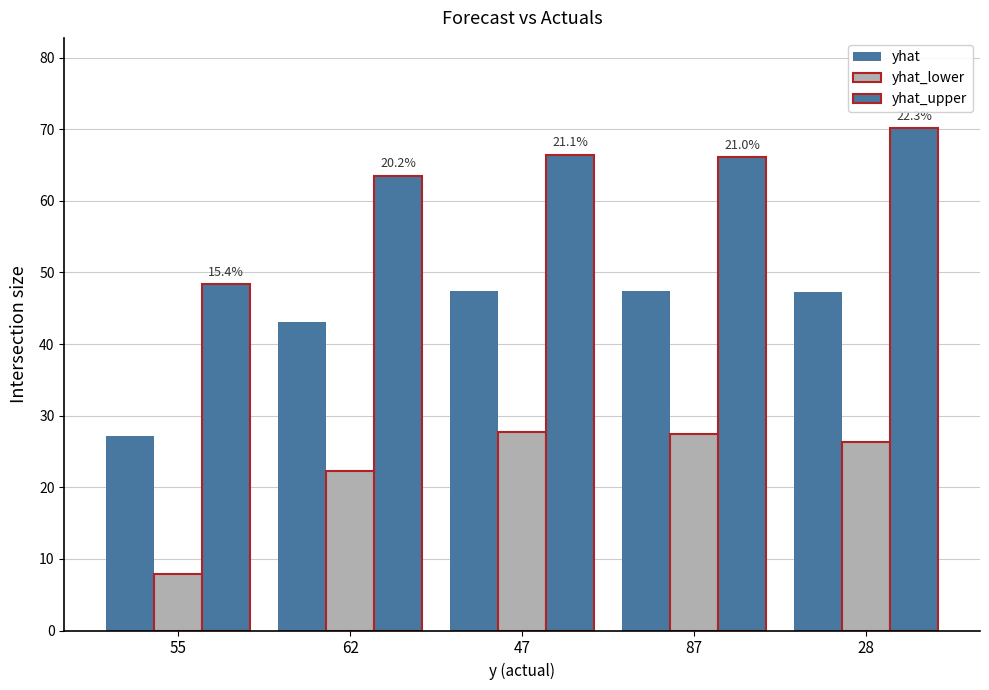

What is the difference between the highest and lowest values at 87?

38.6